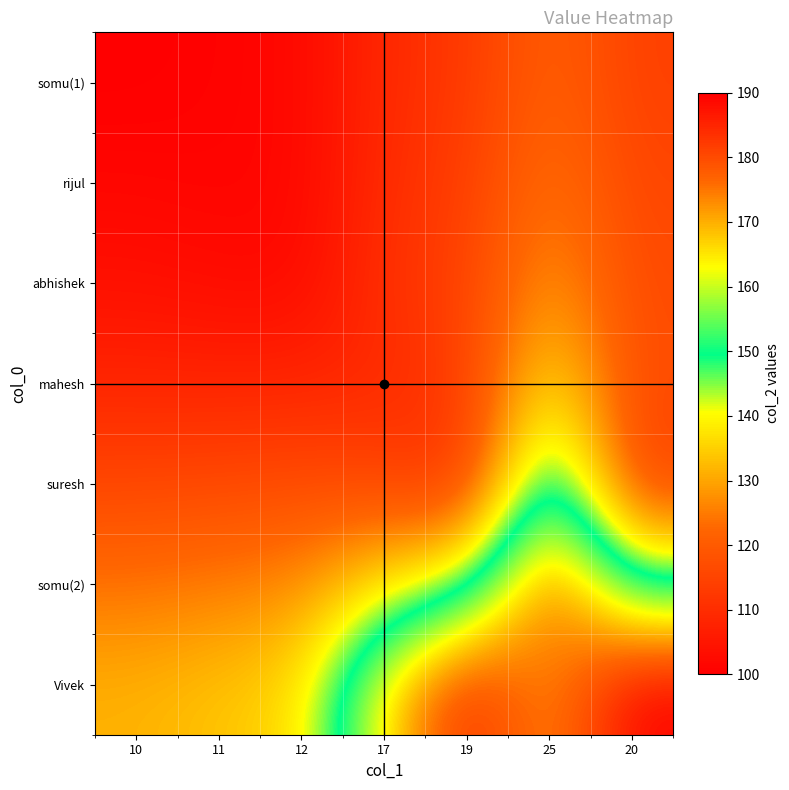

List the series in order of their peak value, highest first.

Vivek, somu(2), suresh, mahesh, abhishek, rijul, somu(1)